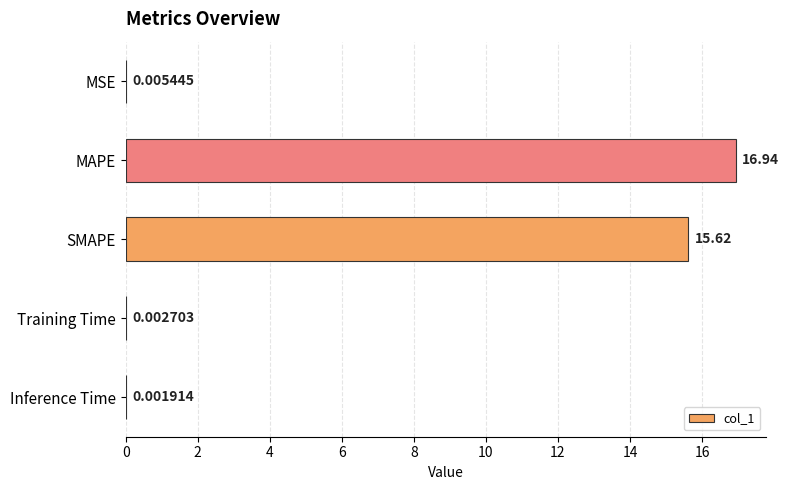

Where is the data nearest to the value 8?

SMAPE